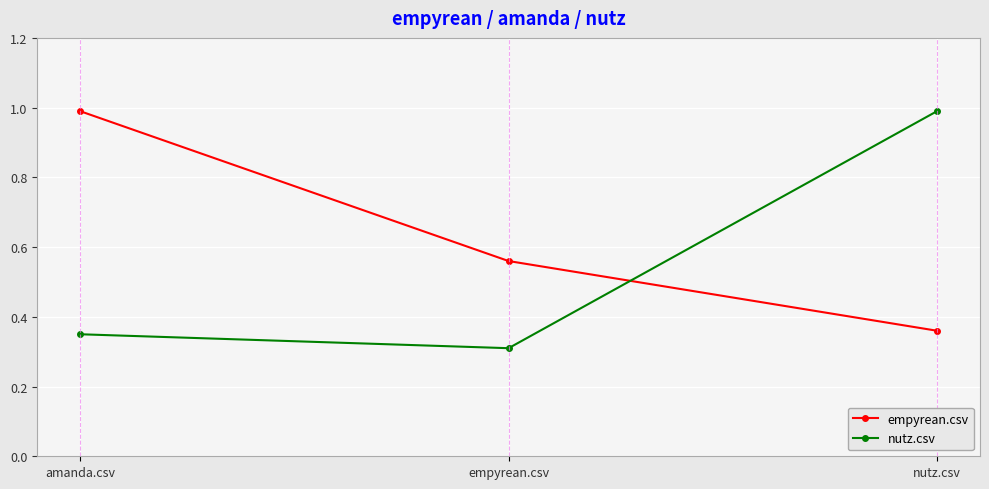

Is it true that empyrean.csv equals 0.4 at amanda.csv?

False